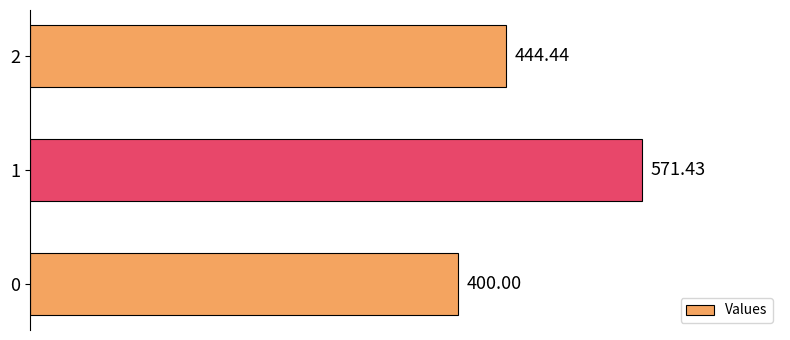

Approximately how many times larger is the value at 0 compared to 2?

0.9